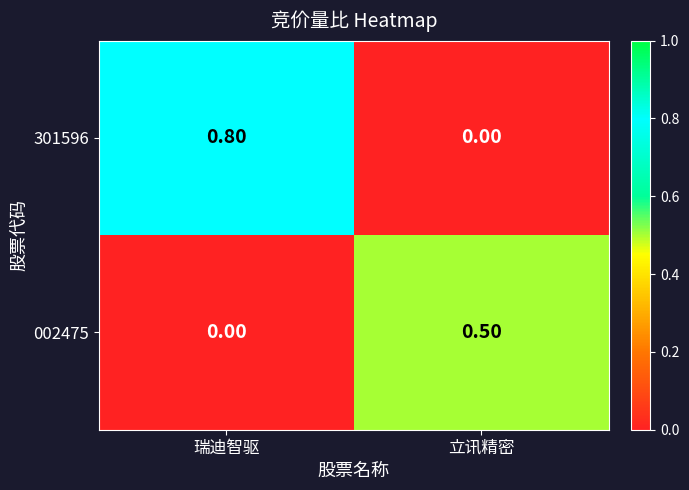

At which label is 002475 closest to 0?

瑞迪智驱